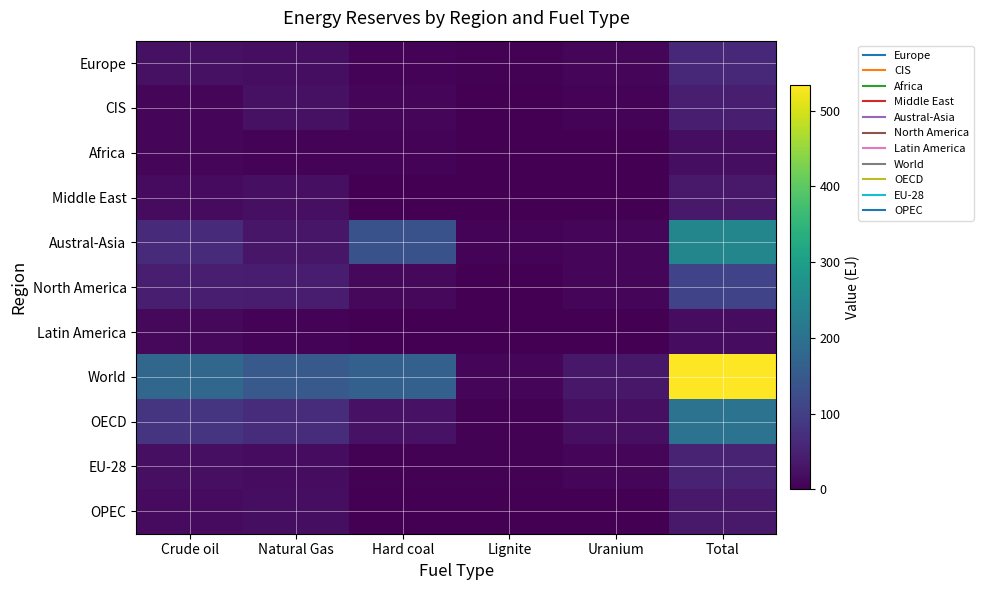

List the series in order of their peak value, lowest first.

Latin America, Africa, OPEC, Middle East, CIS, EU-28, Europe, North America, OECD, Austral-Asia, World